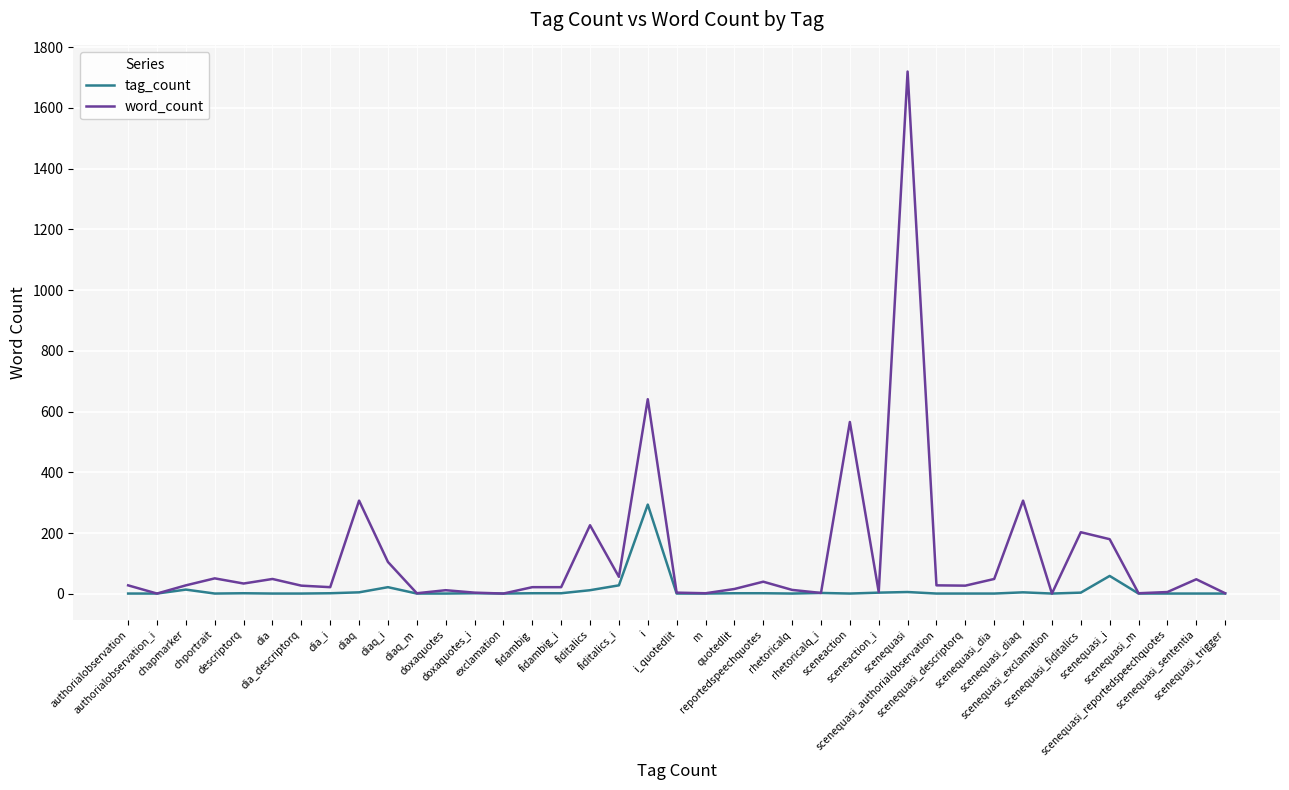

What is the smallest value displayed?

1